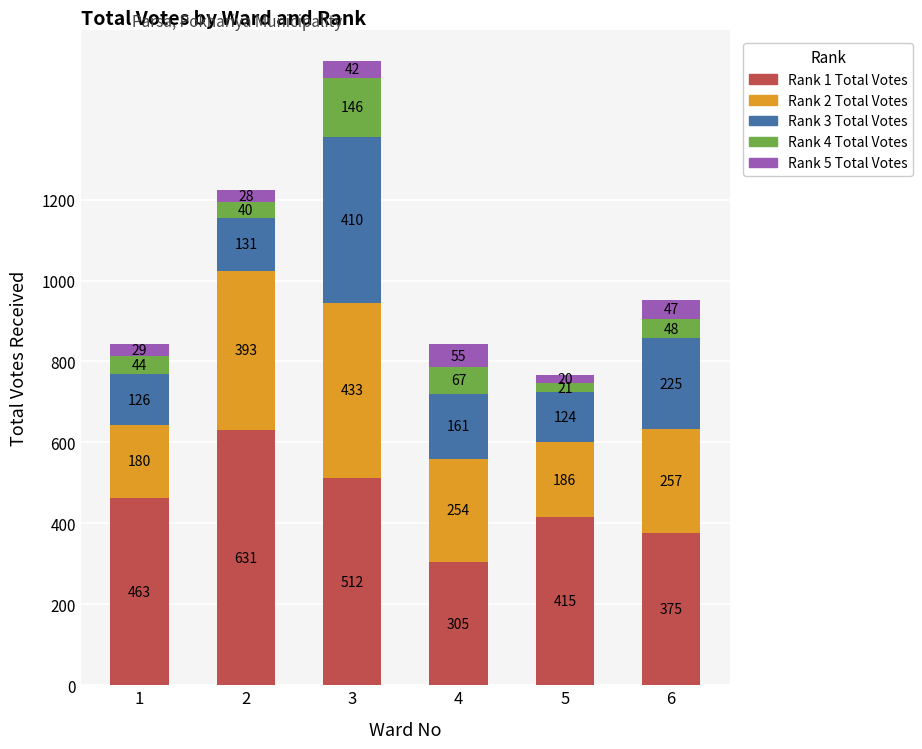

How many Rank 1 Total Votes values are between 375 and 512?

4